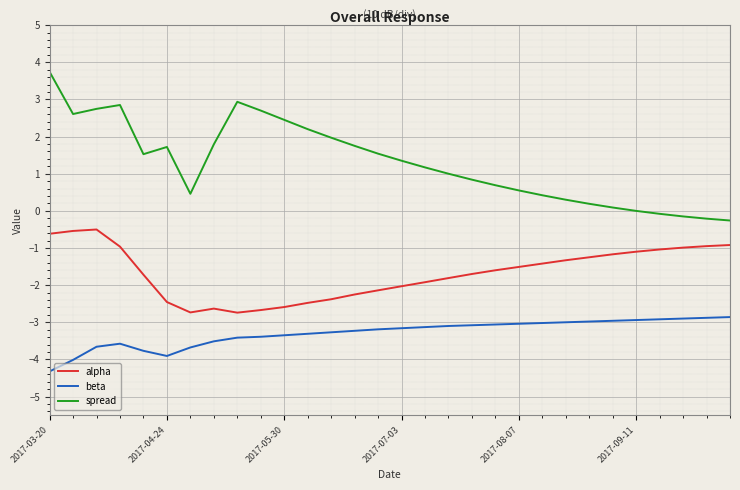

What is the difference between the maximum and minimum values in the spread series?

4.0